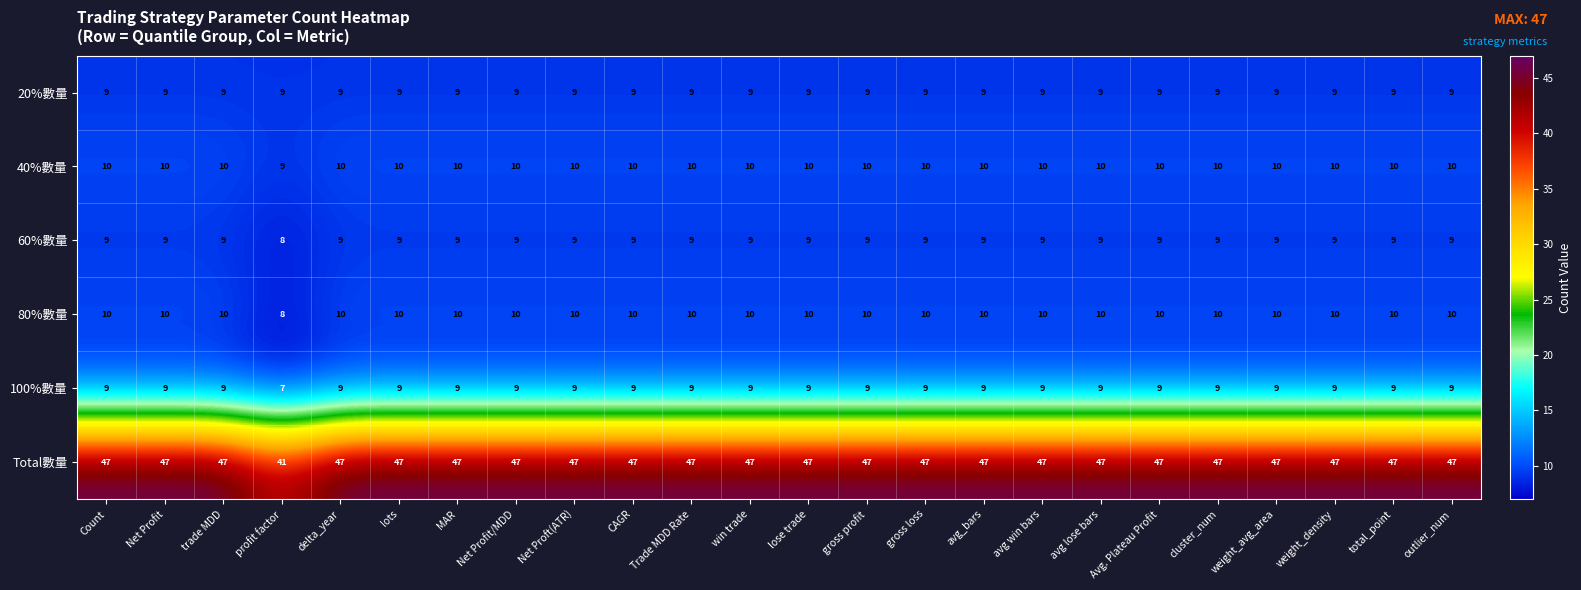

What is the sum of the 40%數量 values at CAGR and trade MDD?

20